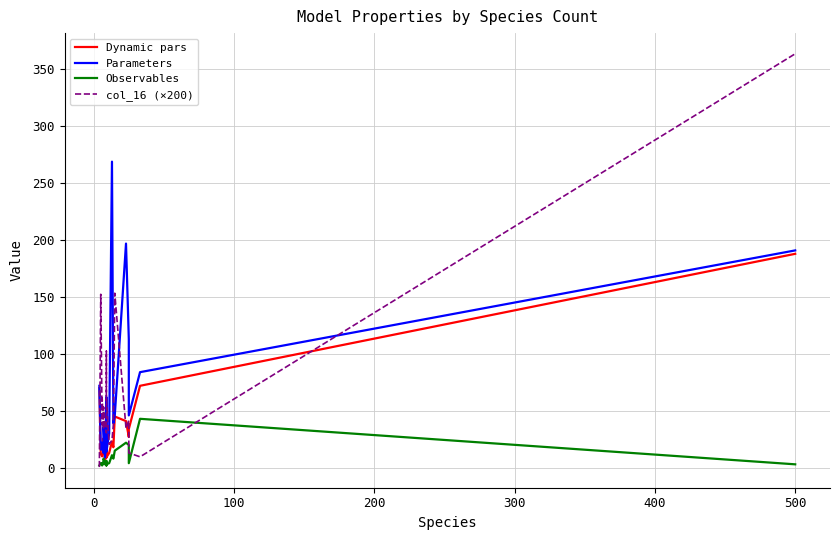

Which series has the largest range (max minus min)?

col_16 (×200)